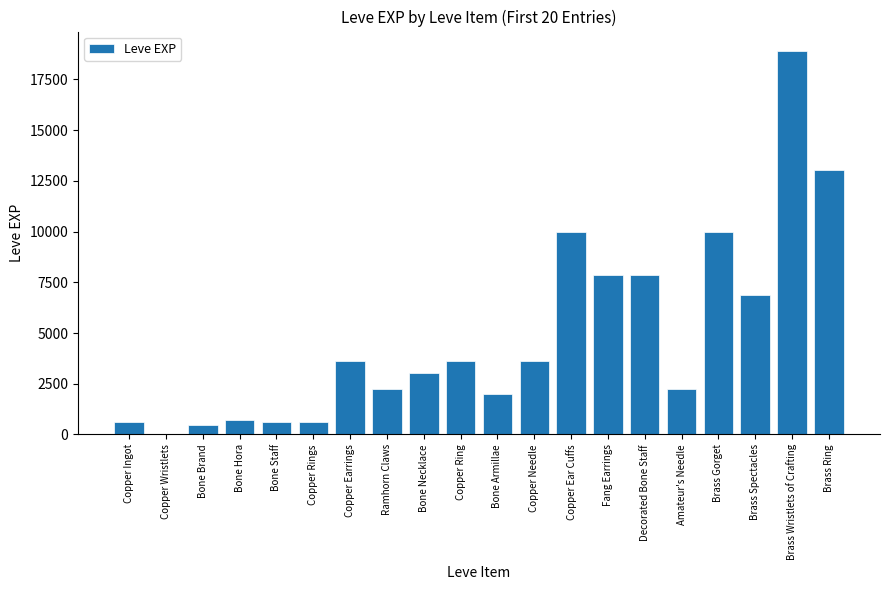

Read the value at Fang Earrings, to the nearest 50.

7900